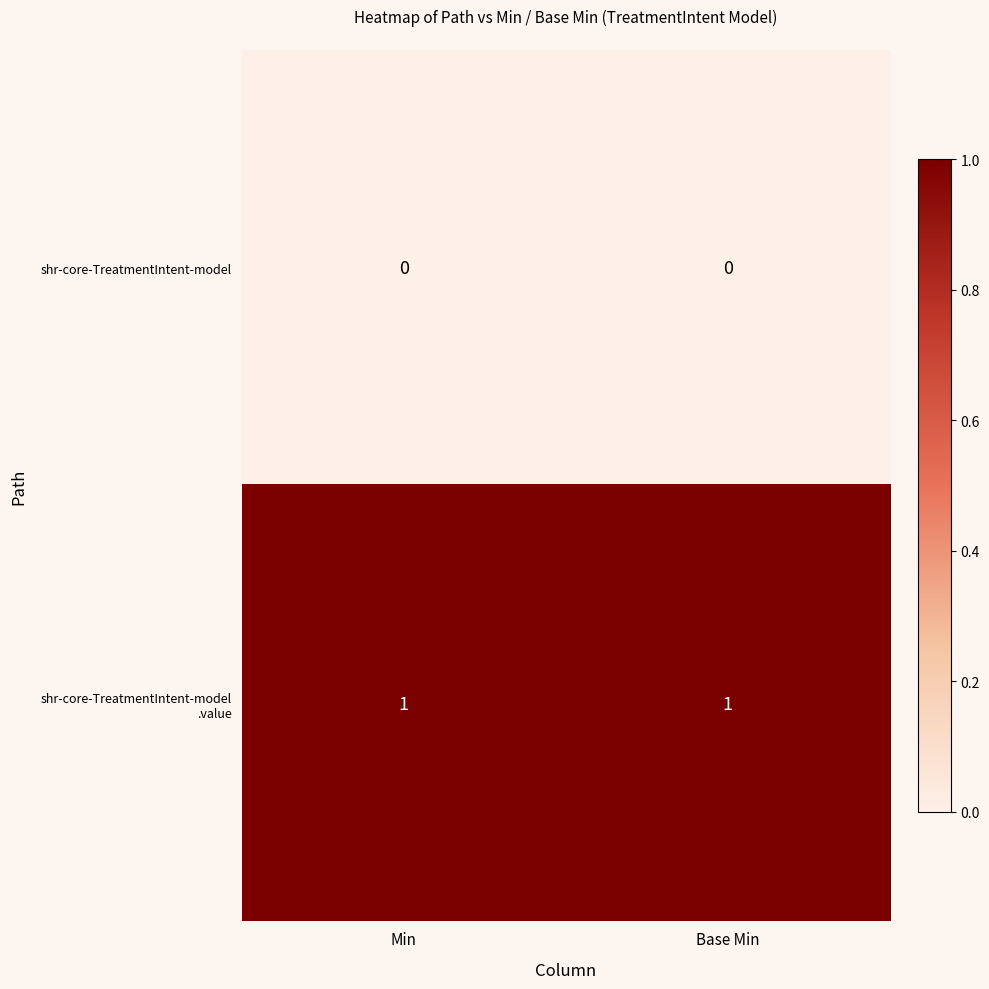

True or false: shr-core-TreatmentIntent-model has a value of 0 at Base Min.

True